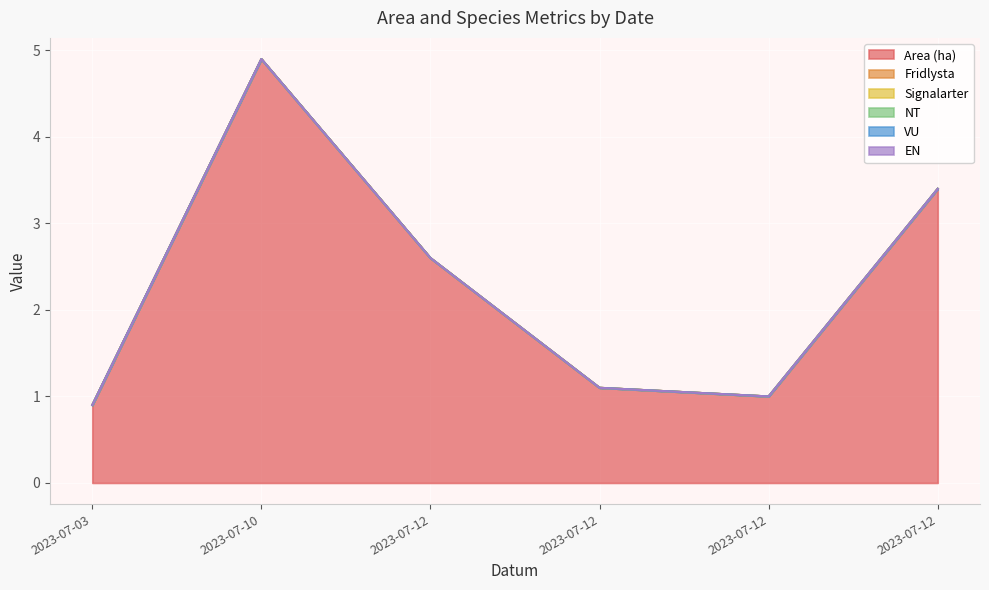

True or false: Signalarter and Fridlysta cross at least once.

False